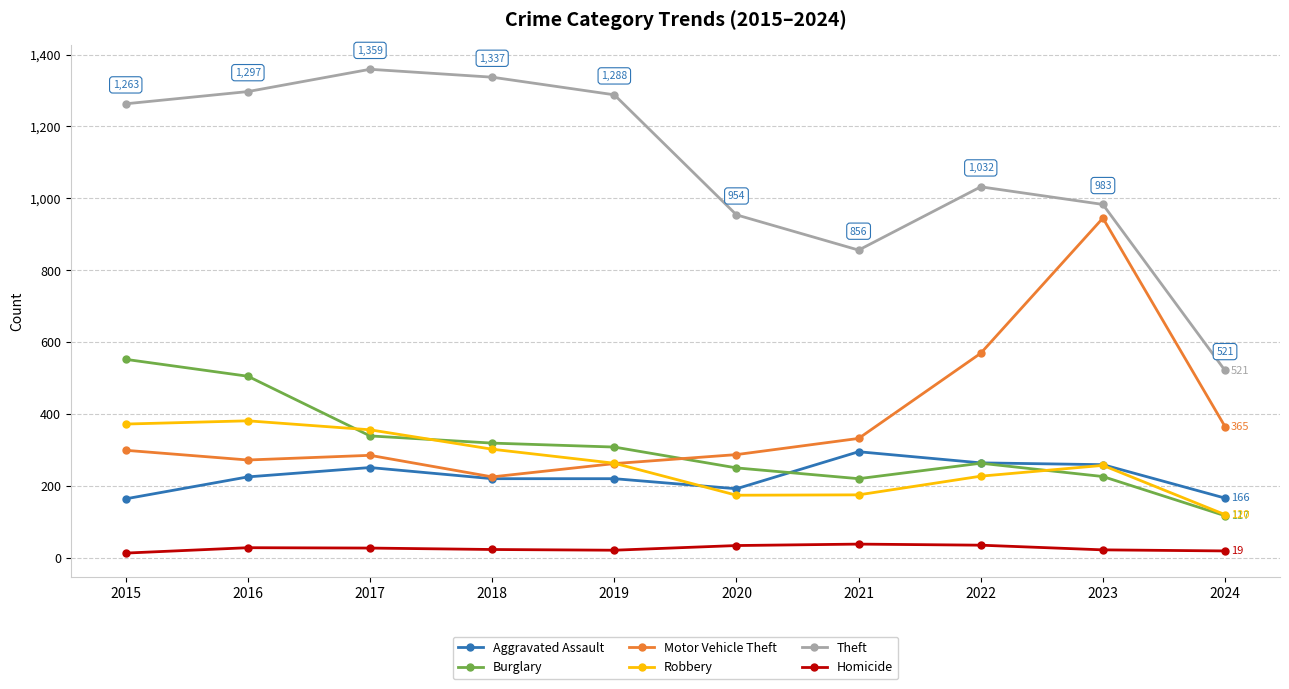

How many distinct data groups are displayed?

6